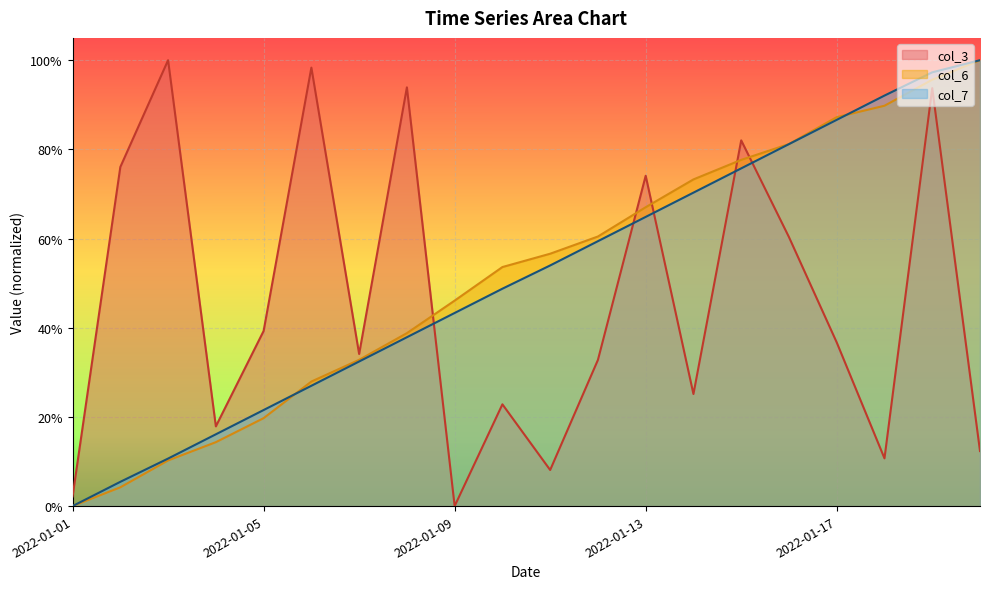

How many data points does each series have?

20